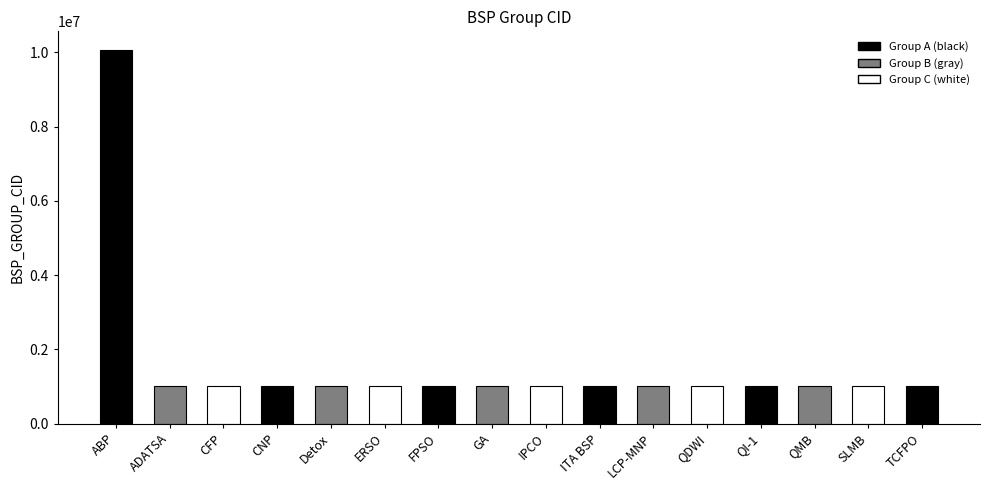

Reading left to right, extract all data points from this chart.

ABP=10066833	ADATSA=1003806	CFP=1004518	CNP=1003956	Detox=1003959	ERSO=1003957	FPSO=1003958	GA=1003960	IPCO=1003961	ITA BSP=1004906	LCP-MNP=1003962	QDWI=1003963	QI-1=1003964	QMB=1003965	SLMB=1003966	TCFPO=1003967